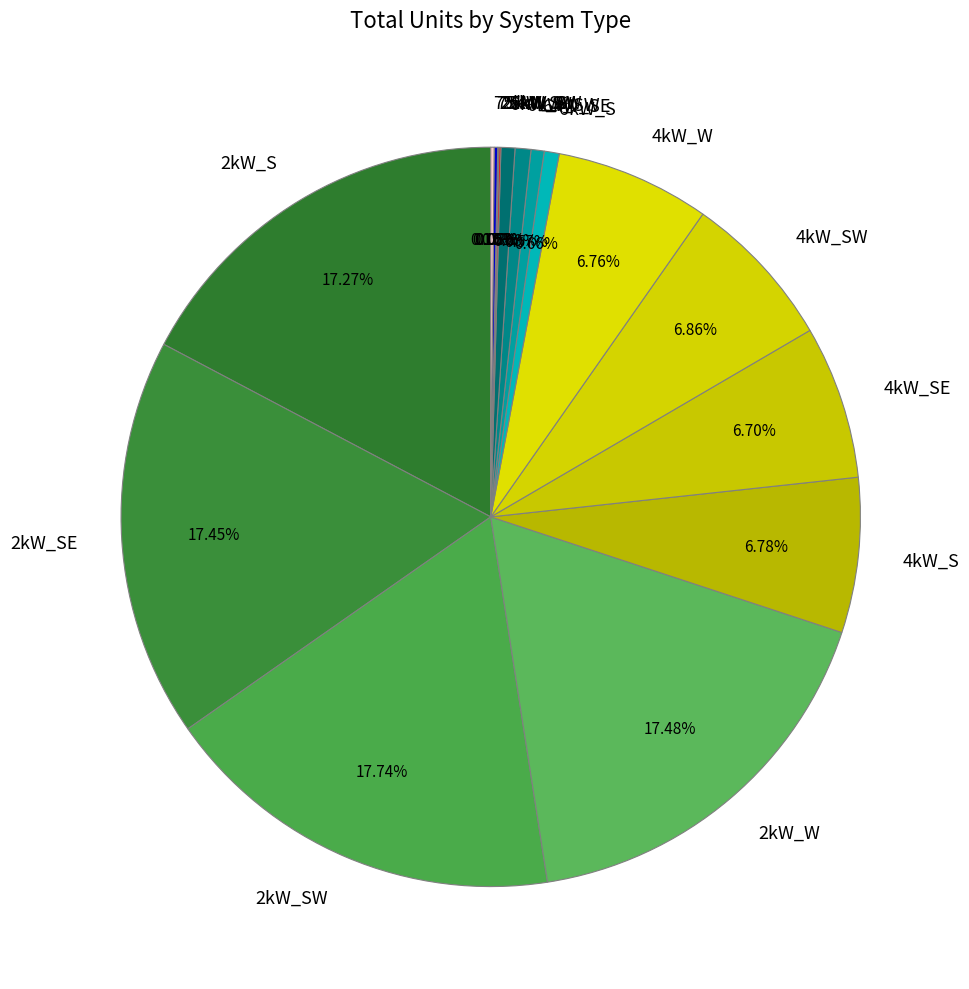

What is the total percentage of 2kW_SW and 4kW_S?

24.5%